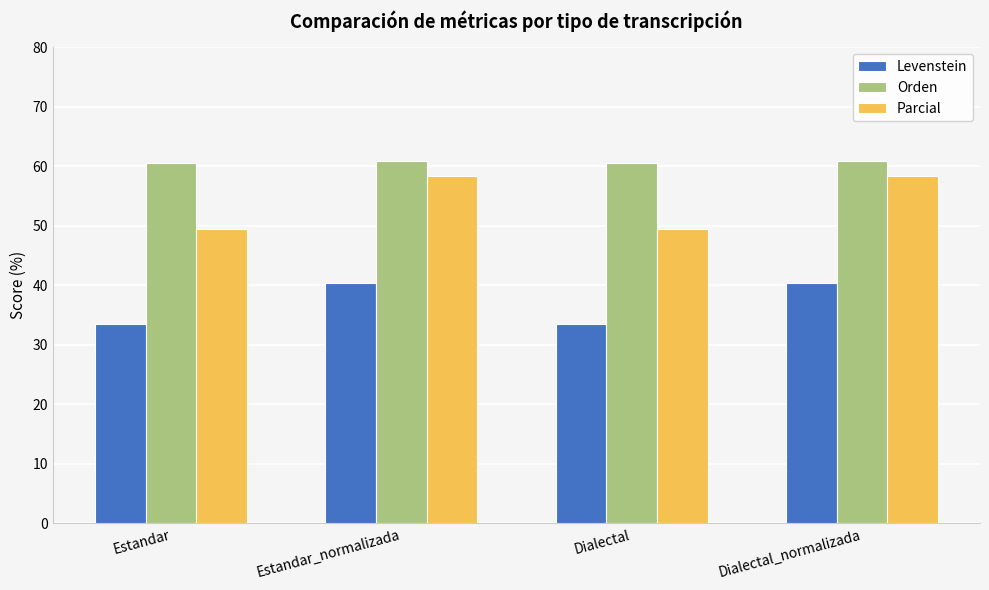

The Orden series shows 15.4 at Dialectal. True or false?

False